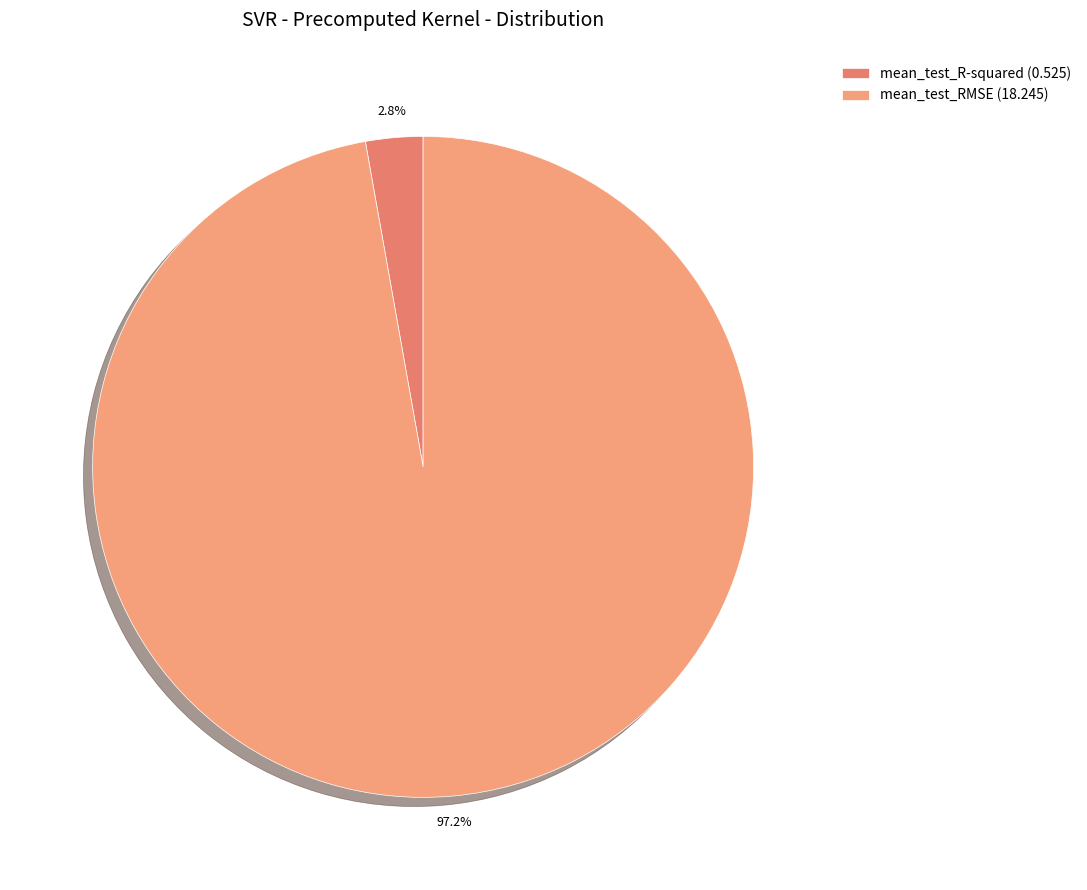

True or false: mean_test_R-squared accounts for 3% of the total.

True